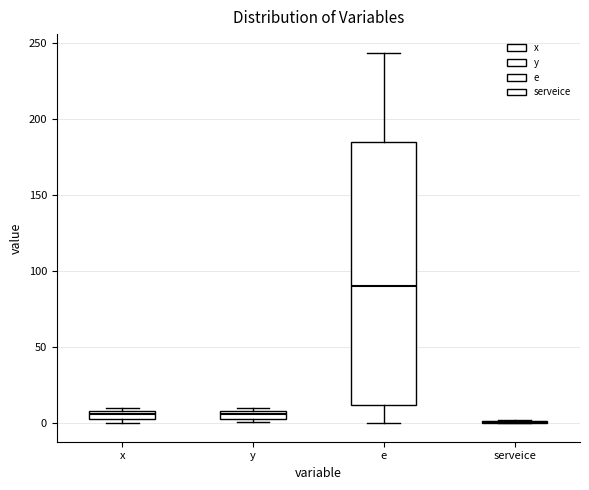

Comparing the boxes themselves (not the whiskers), which one is the tallest?

e